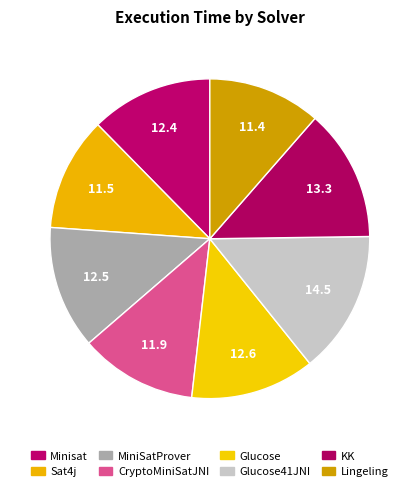

To the nearest percent, what is the average slice percentage?

12%